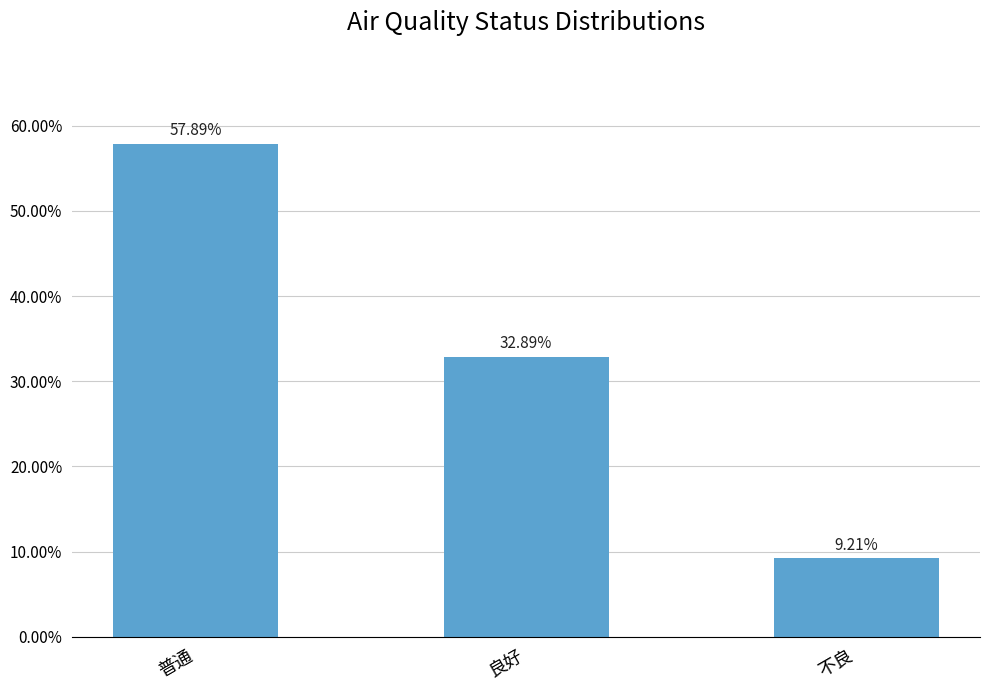

Between 普通 and 良好, which is larger?

普通